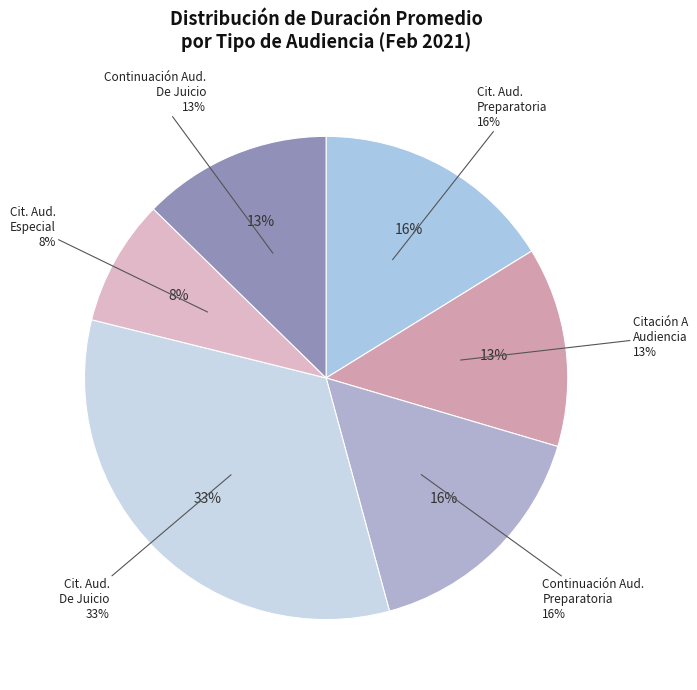

Is it true that Citación Audiencia Especial is 8% of the pie?

True